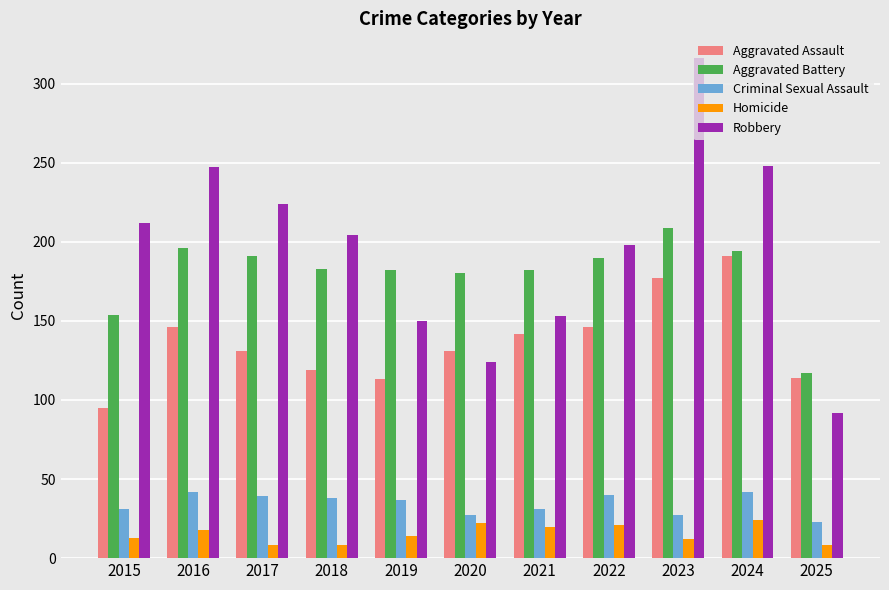

Are the bars grouped side by side (vs. stacked)?

Yes